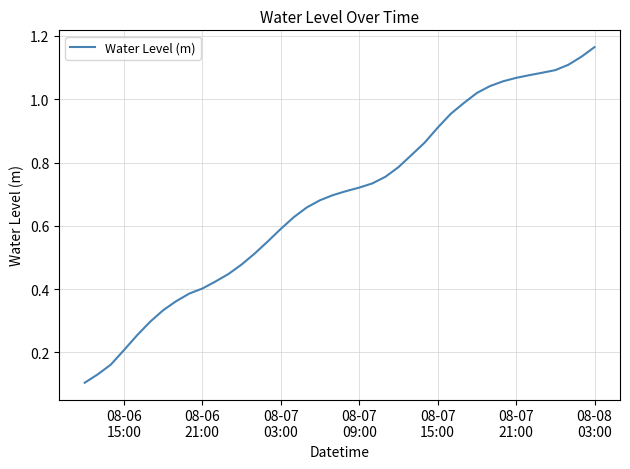

What is the label of the 2nd point from the left?

08-06
21:00